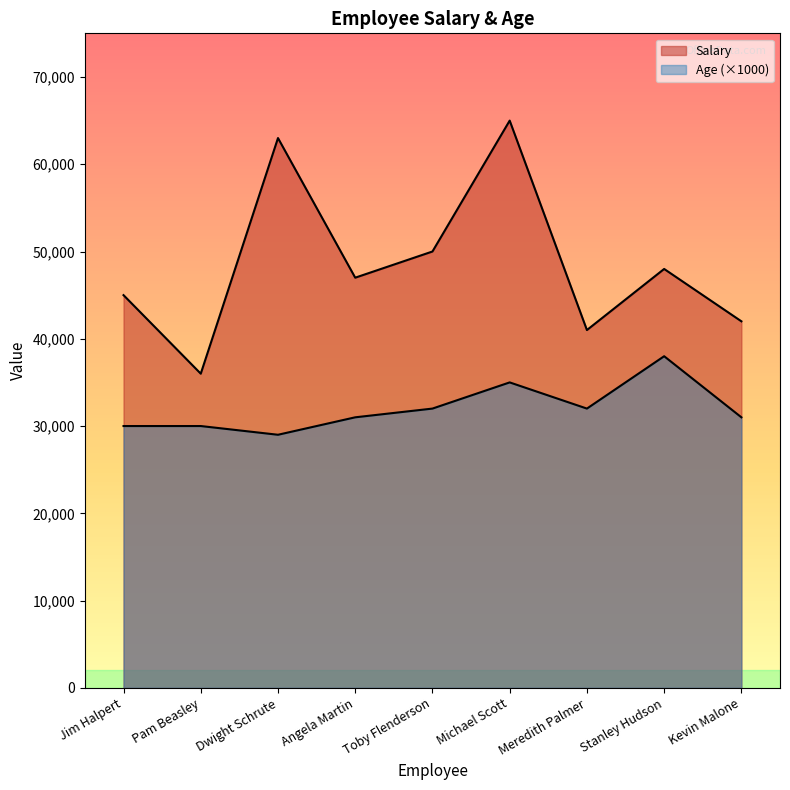

The Salary series shows 41755 at Michael Scott. True or false?

False